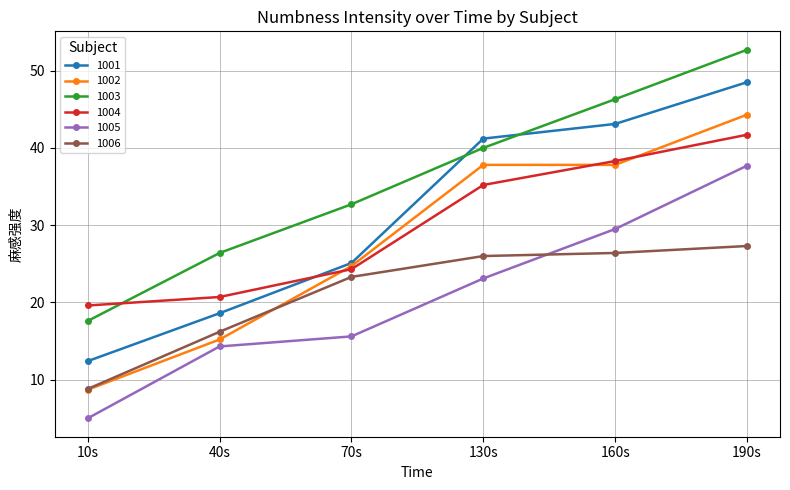

The 1006 series shows 46.5 at 160s. True or false?

False